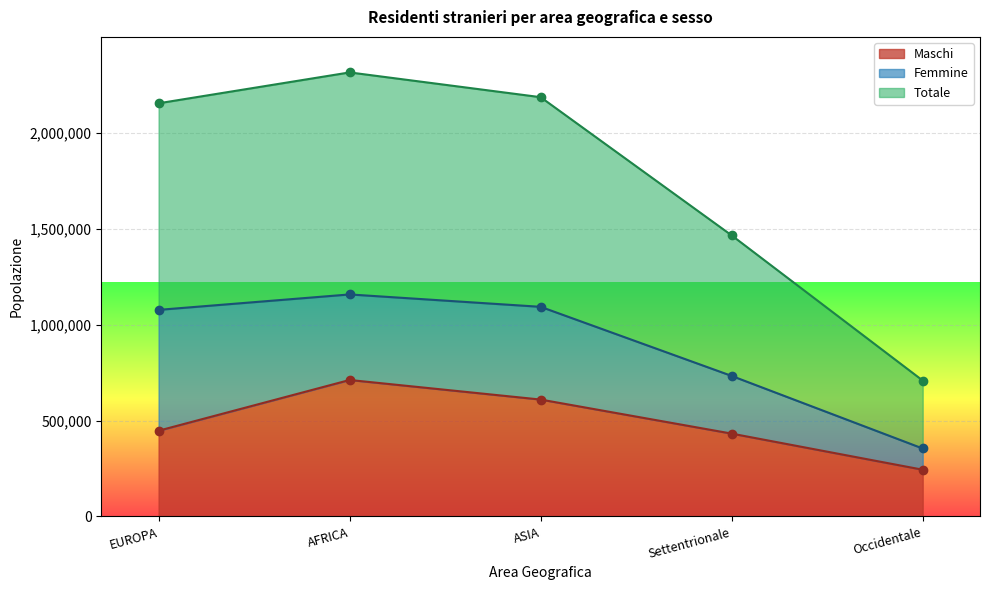

Read the Maschi value at Occidentale.

243535